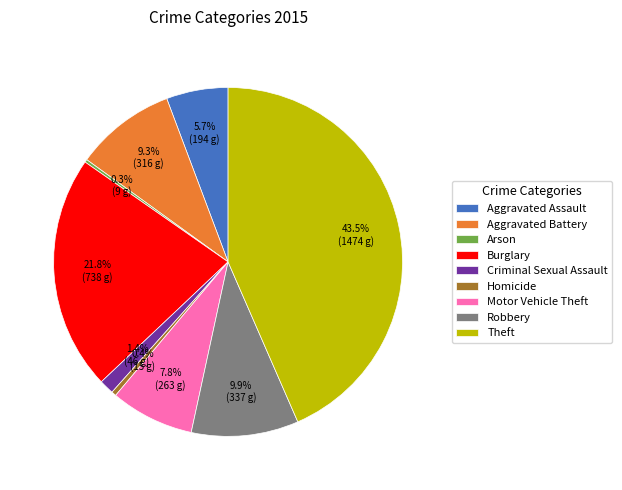

Is there any slice that represents more than half of the pie?

No